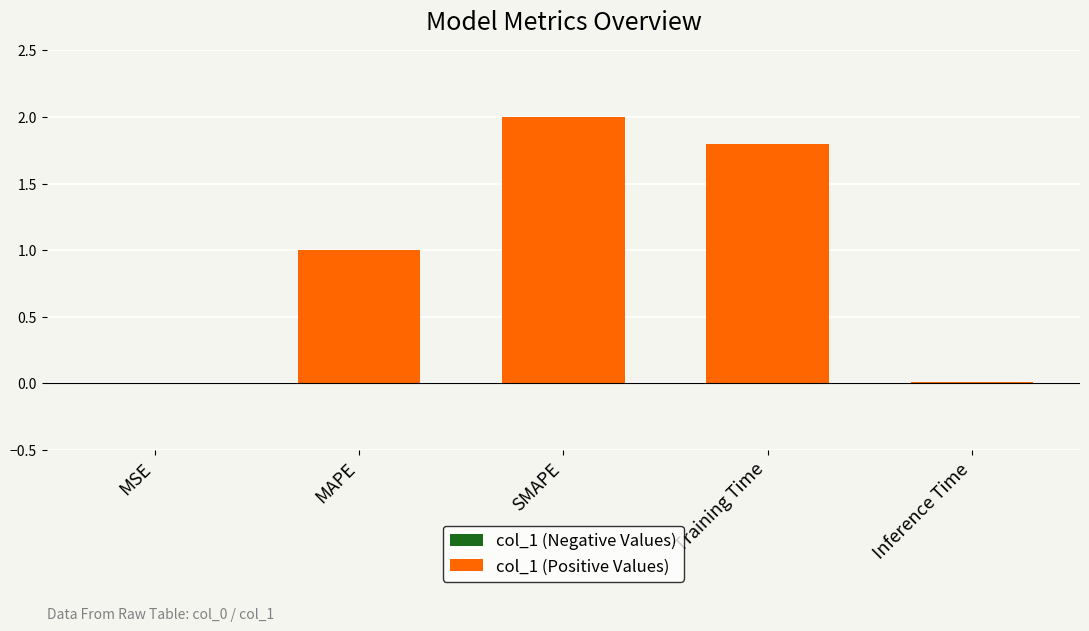

Count the number of categories in the chart.

5